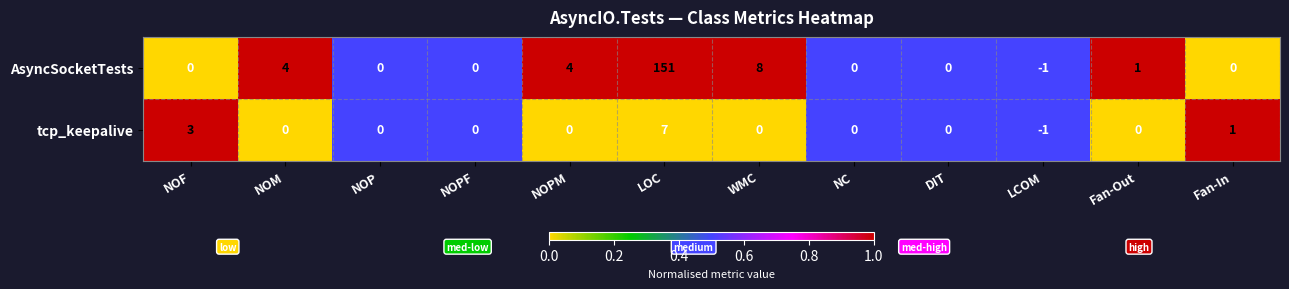

The AsyncSocketTests series shows 0 at NC. True or false?

True